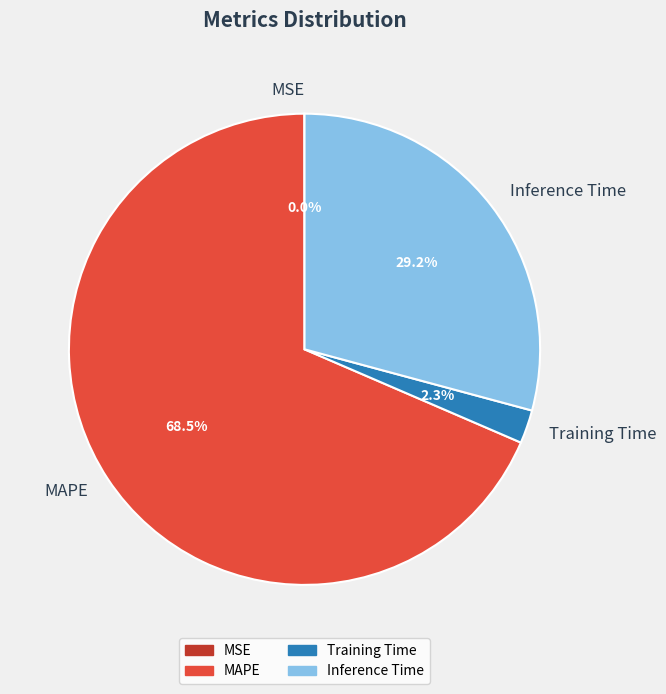

How much of the chart is everything except MAPE?

31.5%